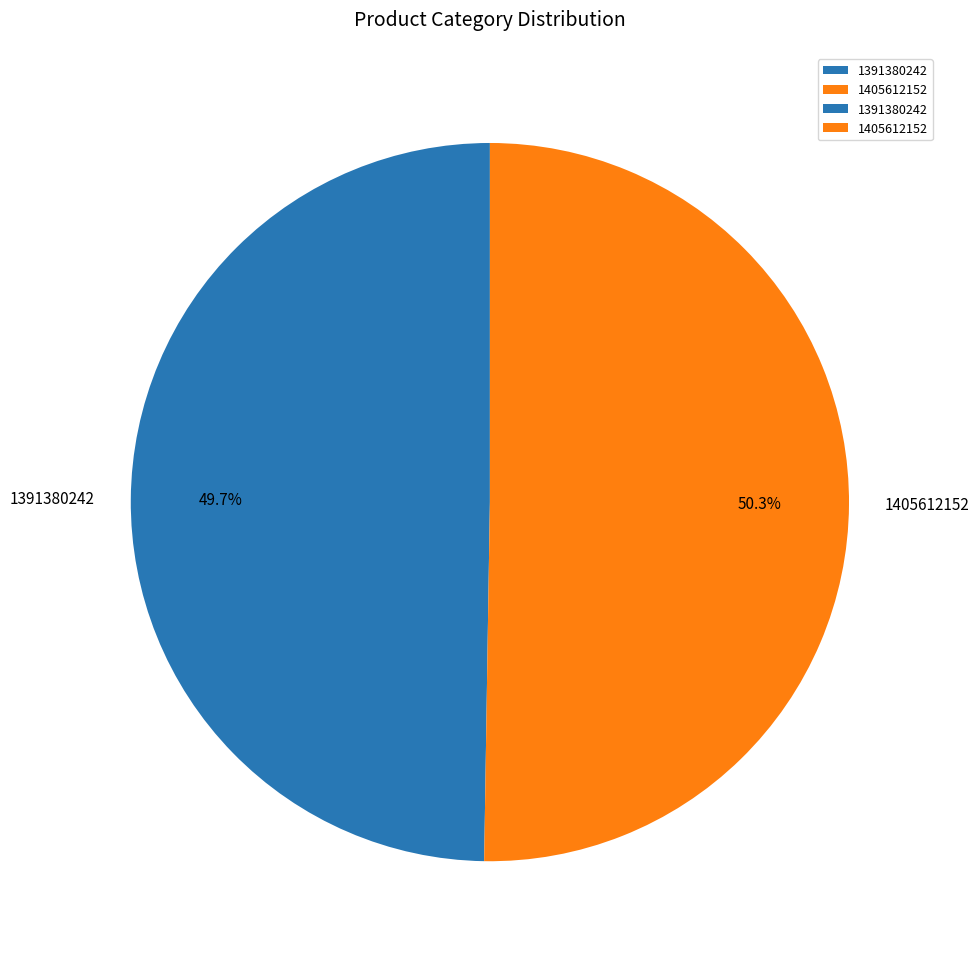

Count the number of slices in the pie.

2